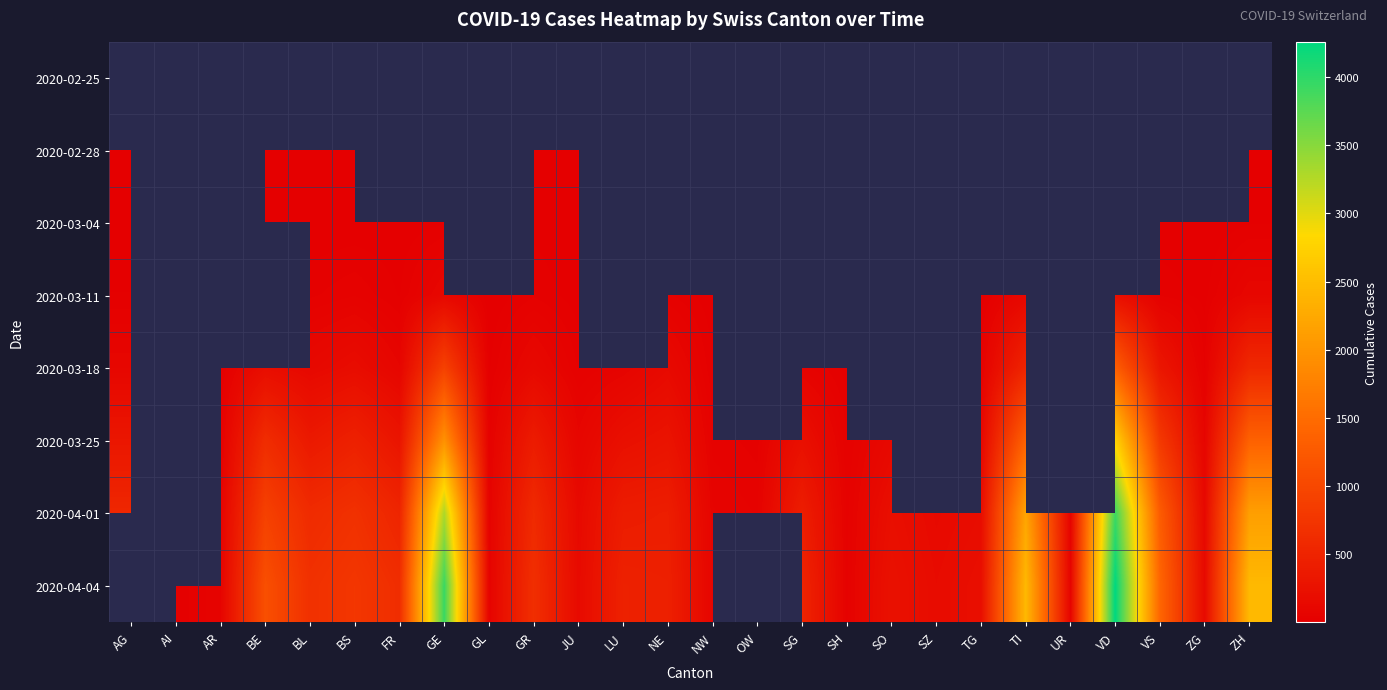

Is it true that 2020-02-28 equals 1.6 at VS?

False